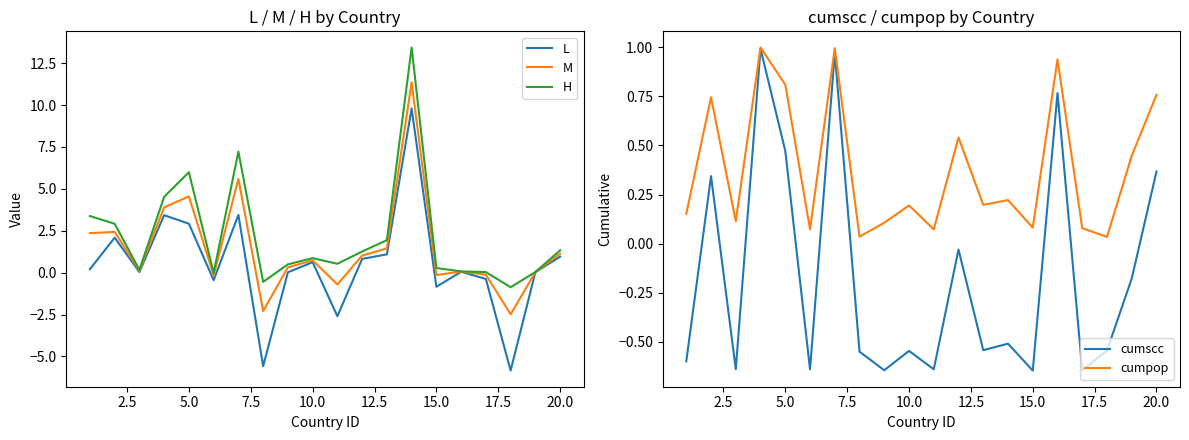

How many lines are shown in the chart?

5